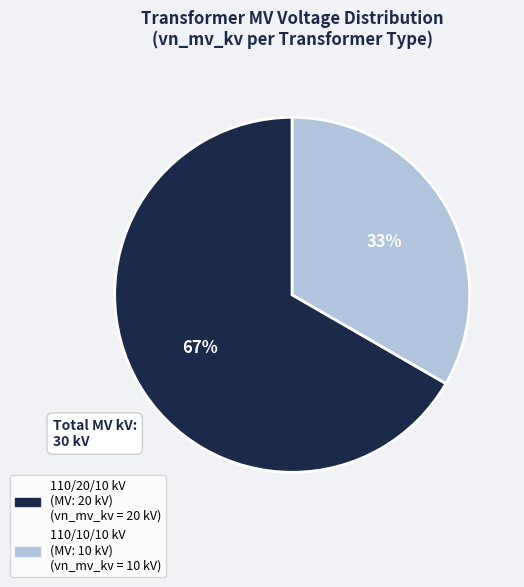

To the nearest percent, what is the average slice percentage?

50%